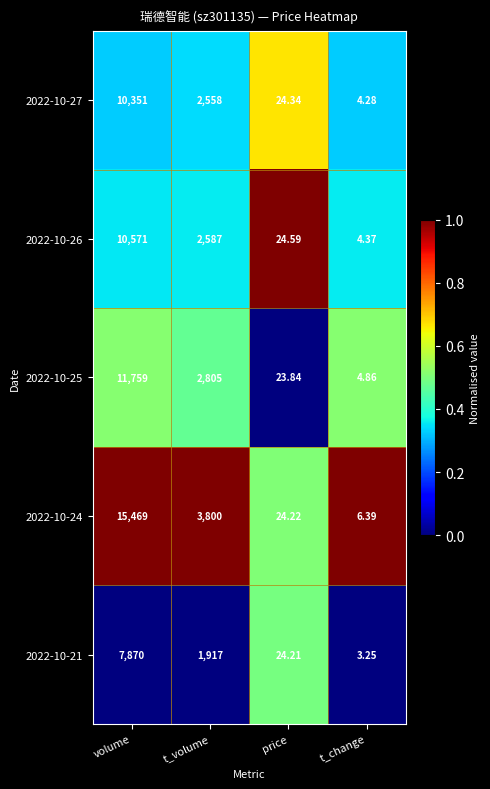

Is the value of 2022-10-24 at volume greater than the value of 2022-10-26 at volume?

Yes